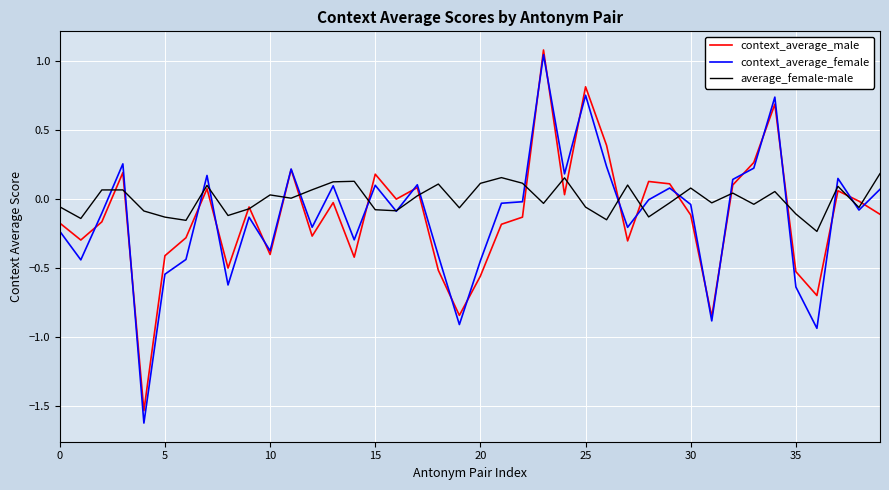

After their last crossing, which series has the higher values: context_average_male or context_average_female?

context_average_female